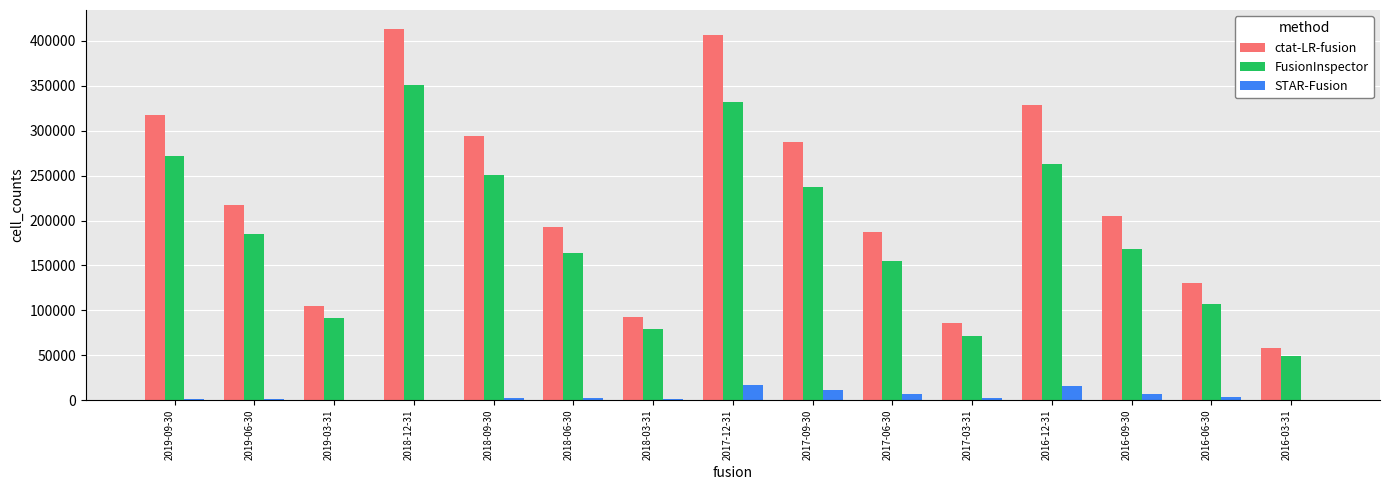

What is the maximum value shown in the chart?

413765